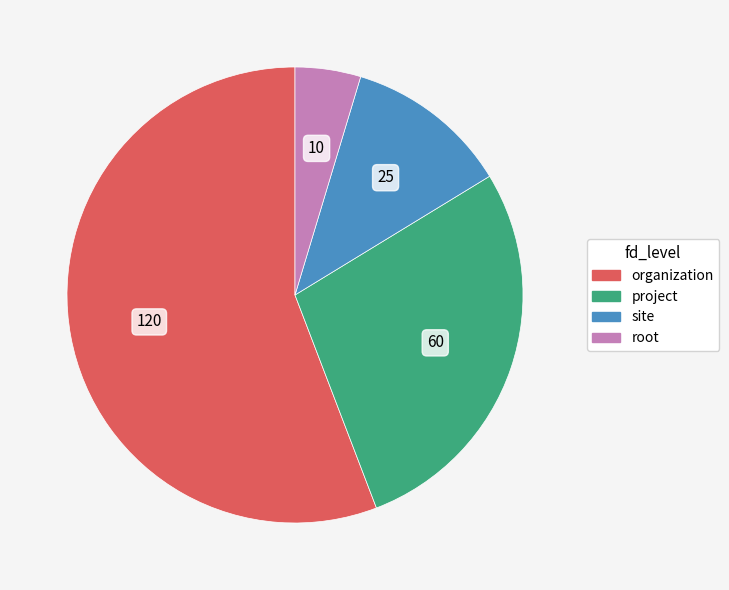

How many slices are in this pie chart?

4